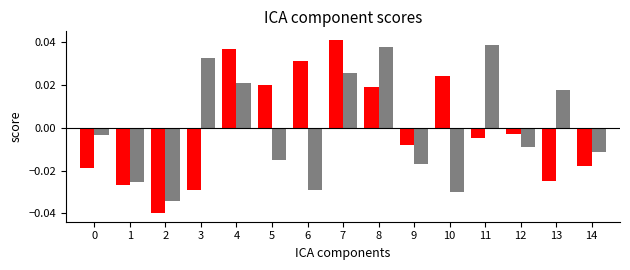

At which category is the sum across all series the highest?

7